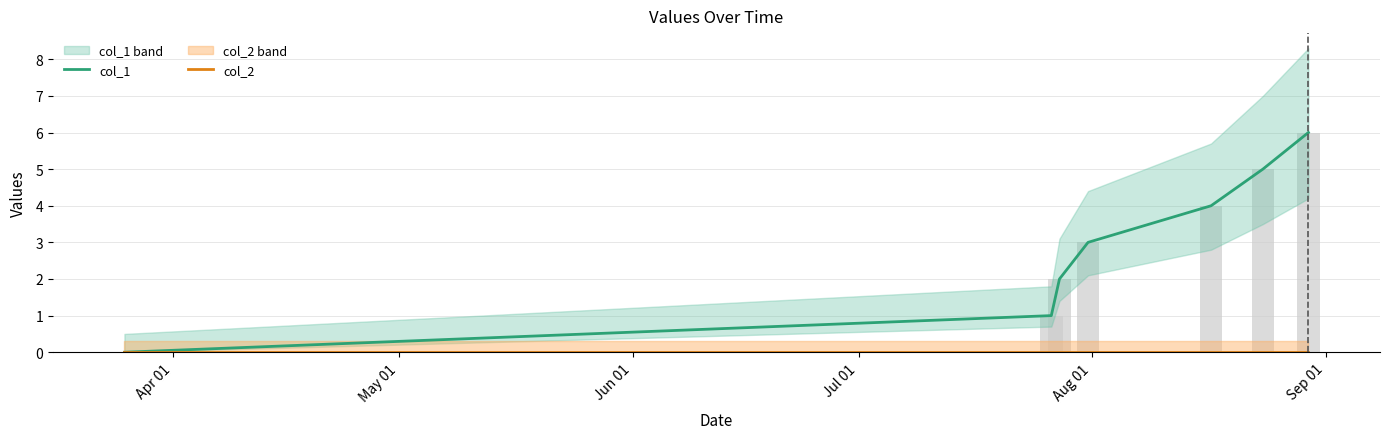

Which series has the widest spread of values?

col_1